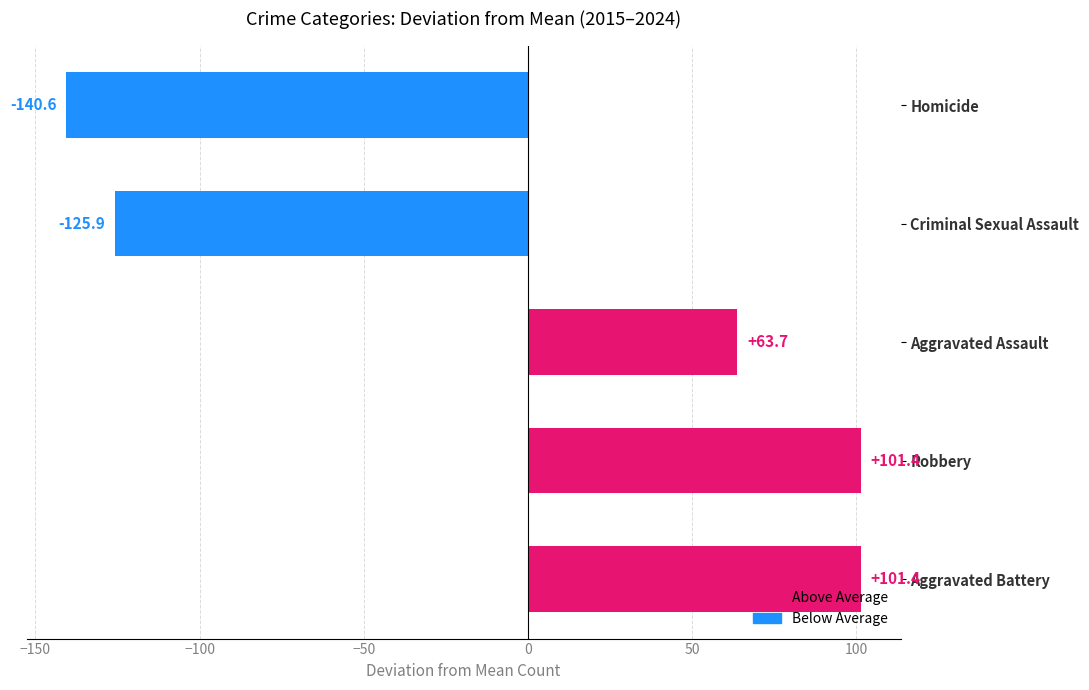

At which category does the chart reach its minimum across all series?

Homicide